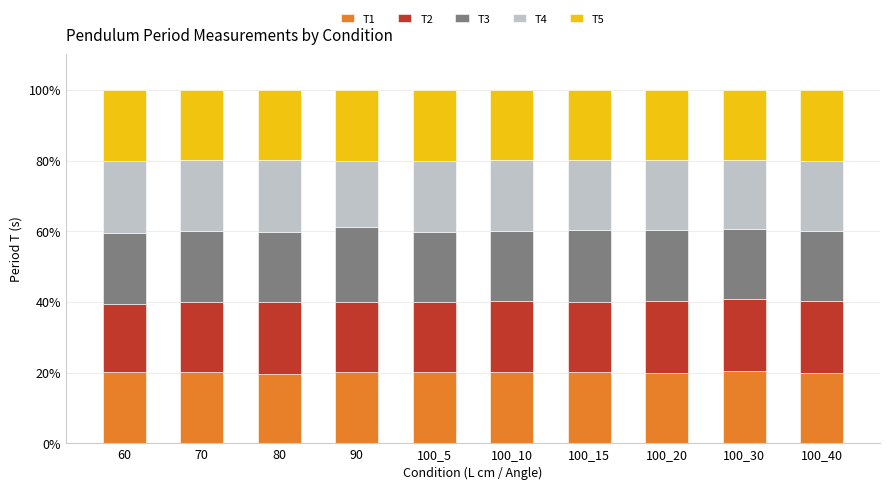

How many bars are there in total?

10